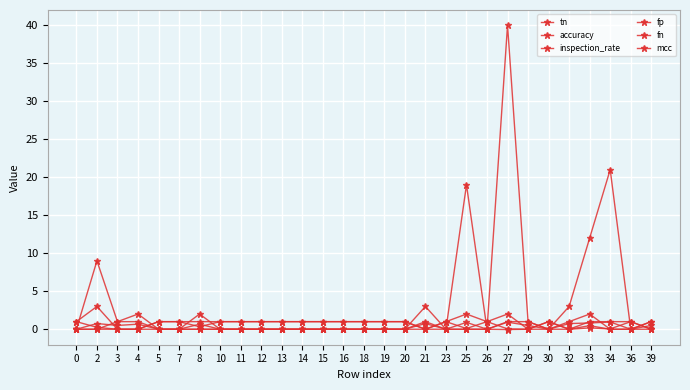

Count the number of categories in the chart.

29